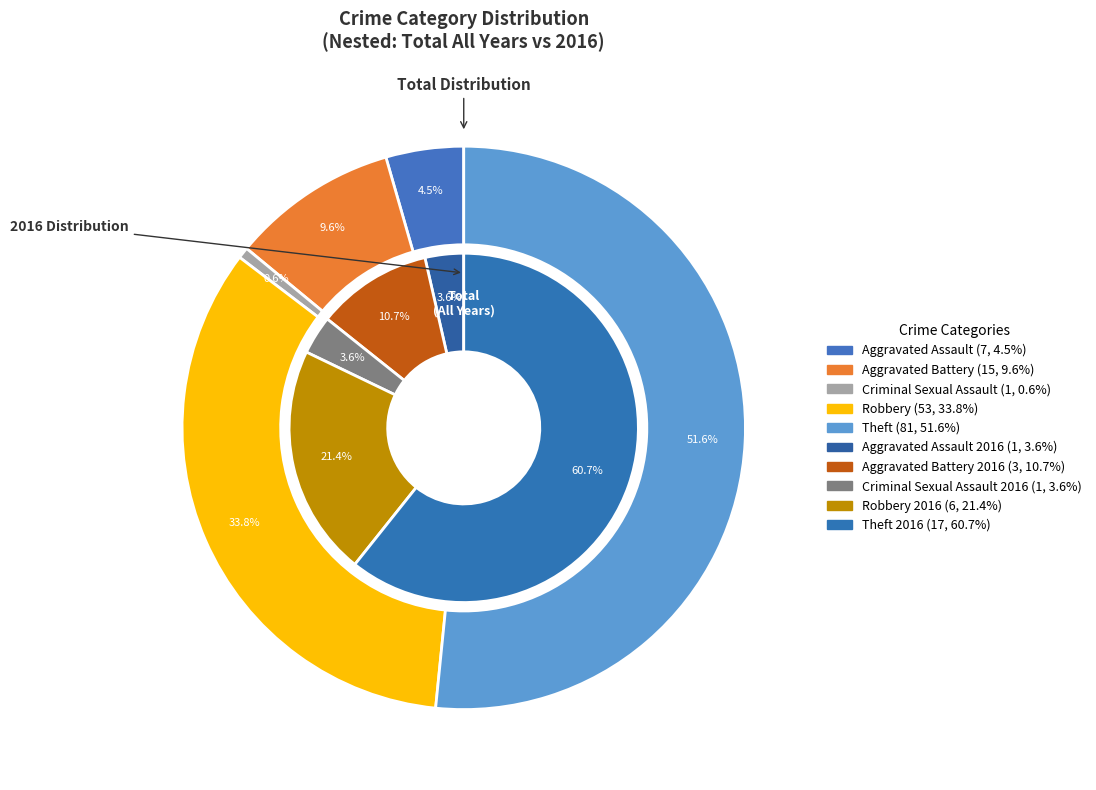

Does 2 account for over 50% of the chart?

No